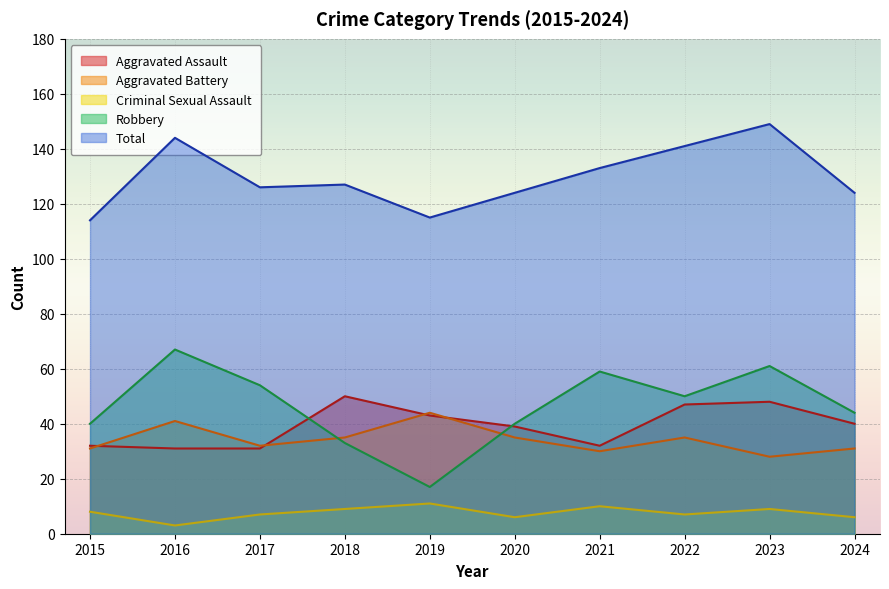

What is the sum of the Total values at 2019 and 2016?

259